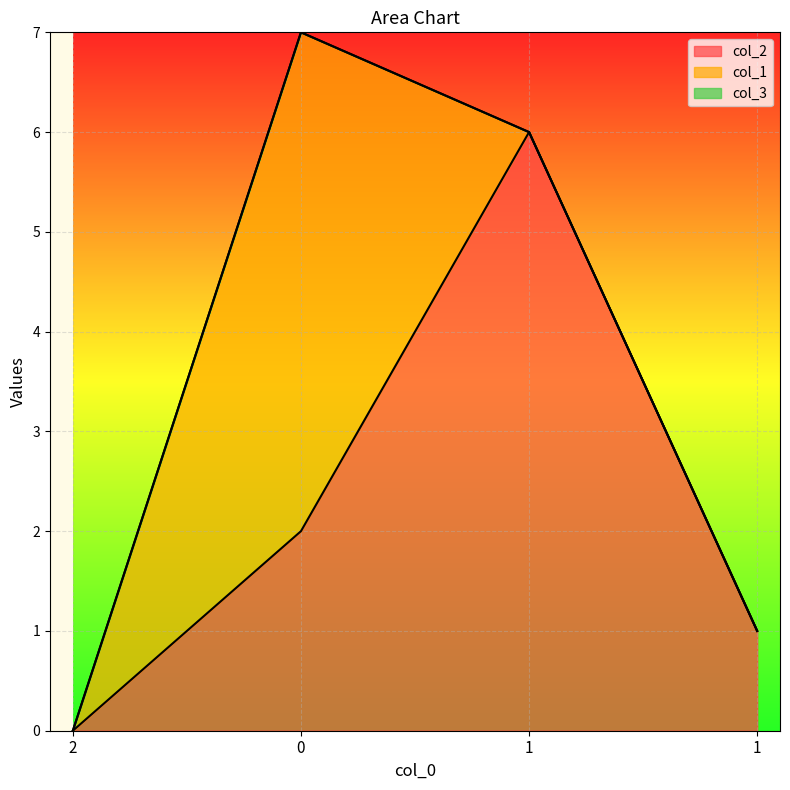

What is the label of the 1st point from the right?

1